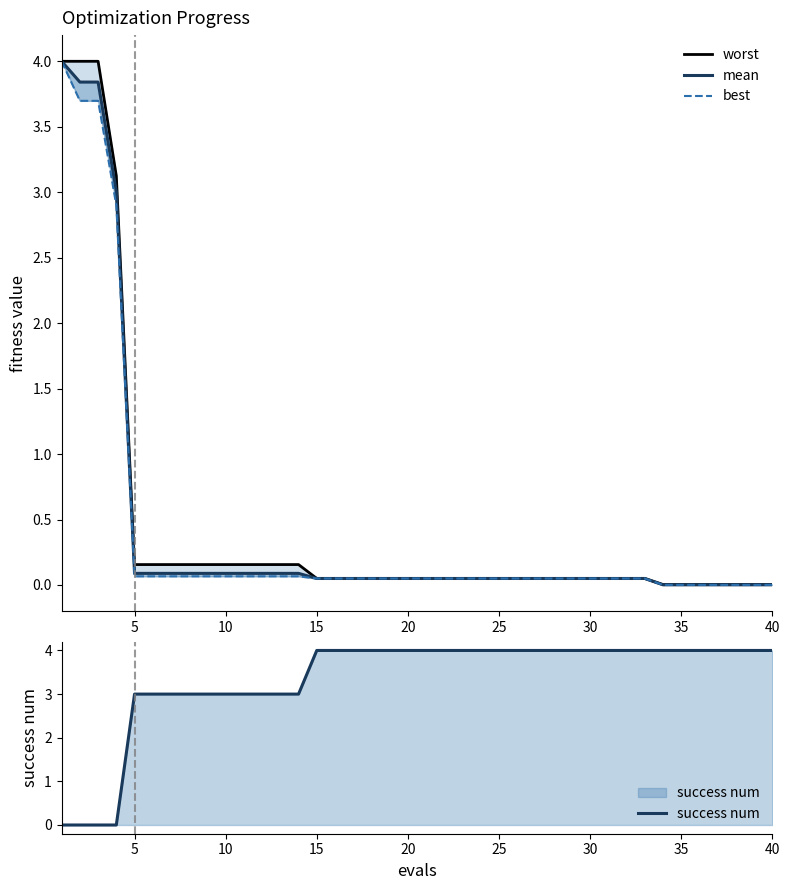

Does the chart have visible grid lines?

No